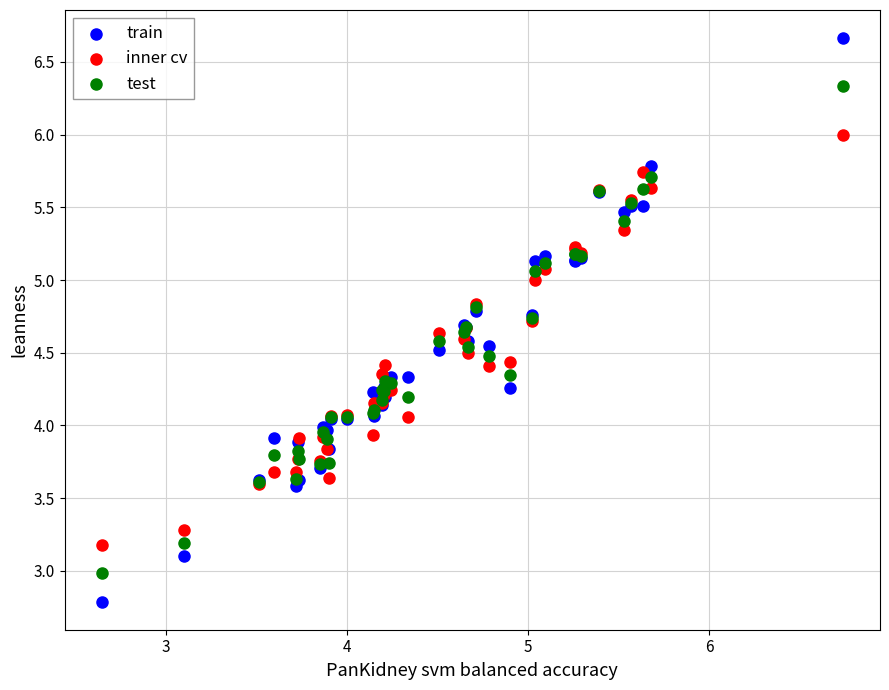

Which series has the widest spread of Y values?

train